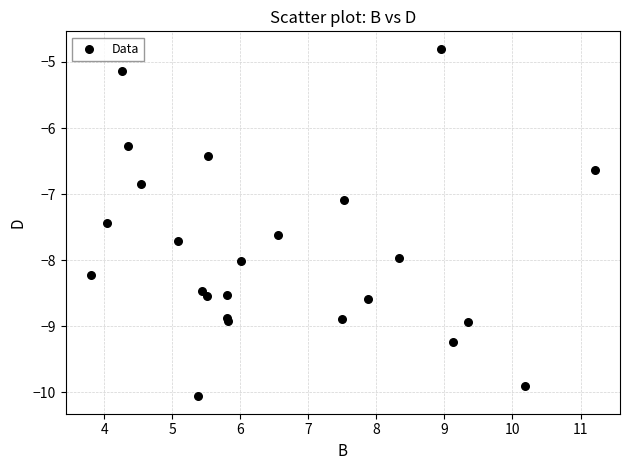

What Y value in the scatter plot is closest to -7?

-7.1